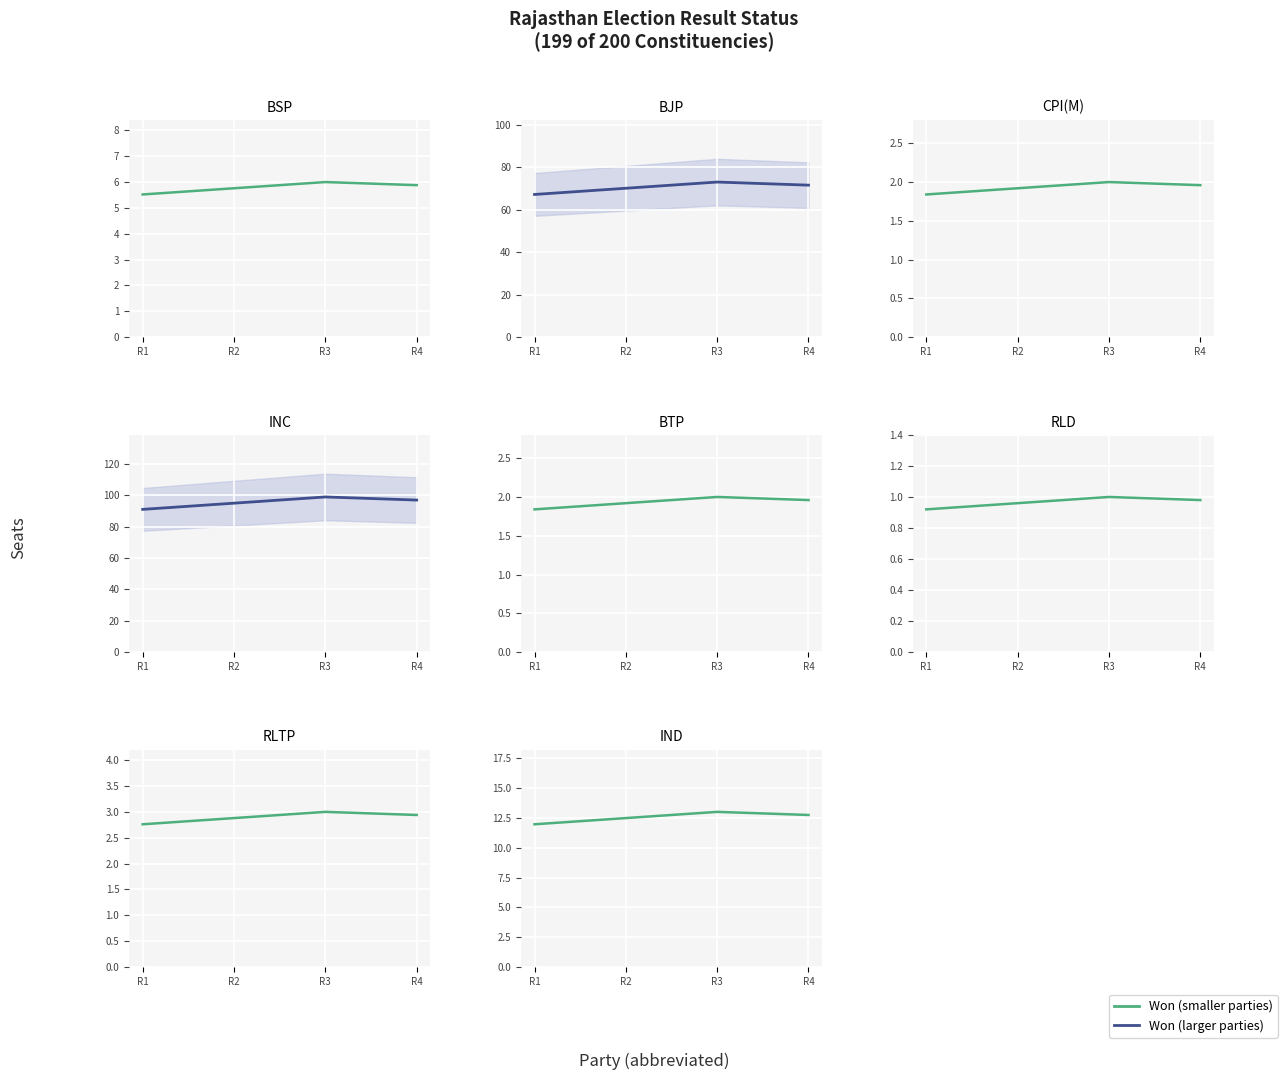

How many lines are shown in the chart?

2